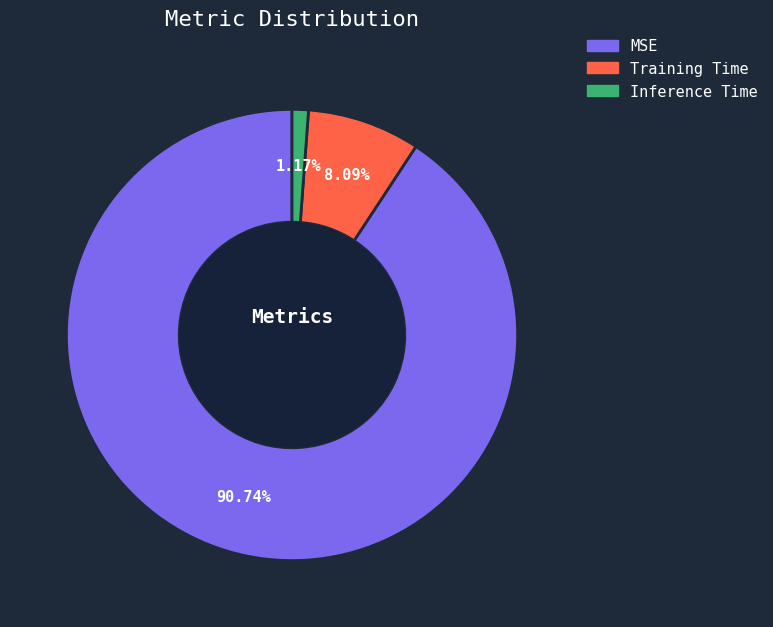

How many segments does this pie chart have?

3